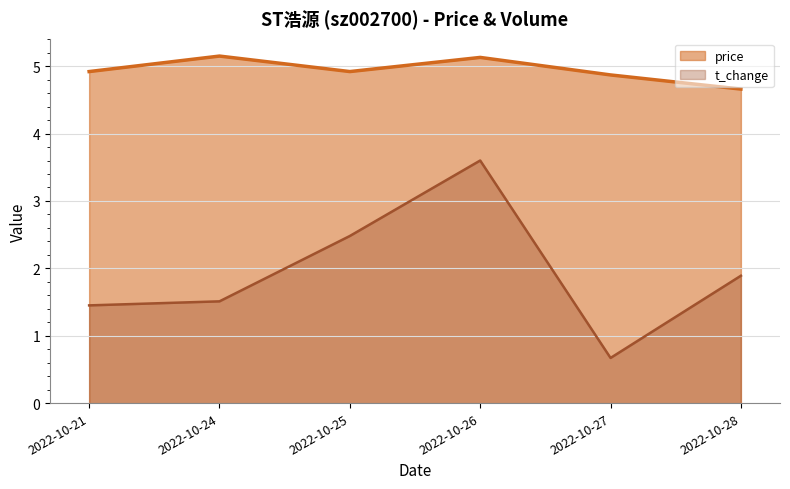

How many lines are shown in the chart?

2